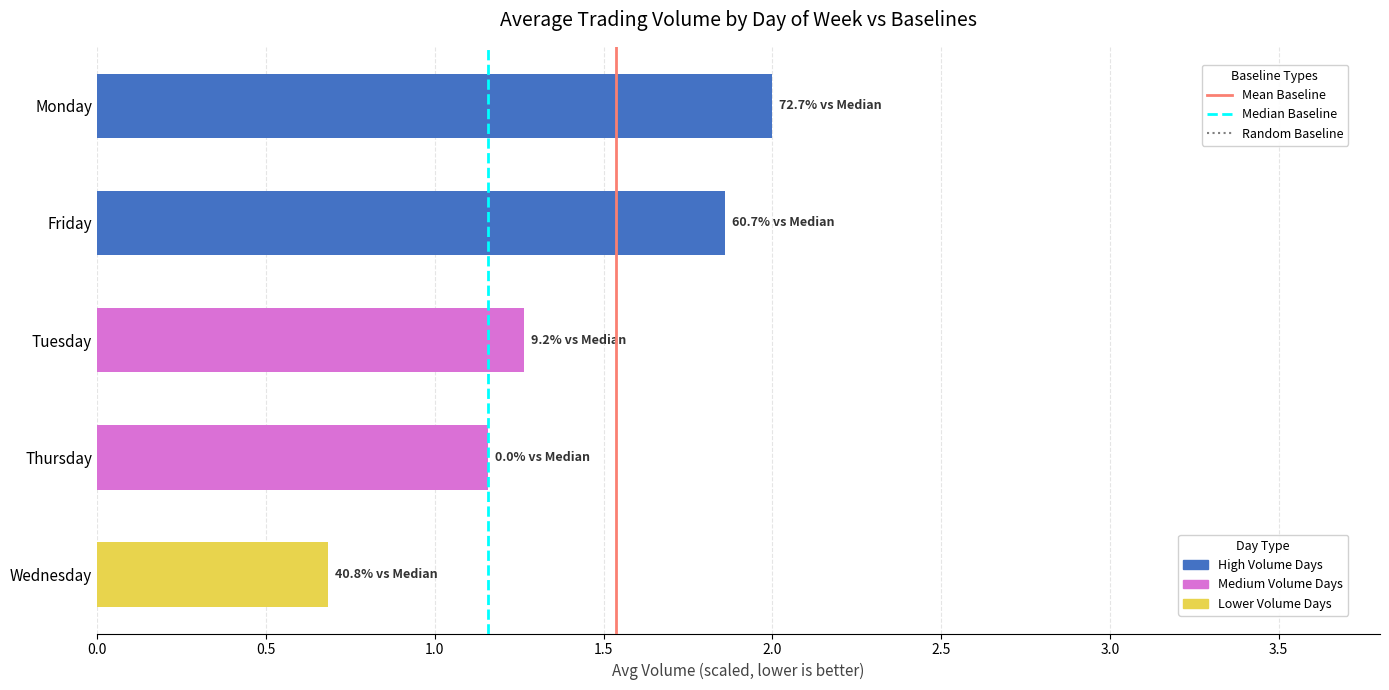

What is the difference between the values at Wednesday and Monday?

1.3